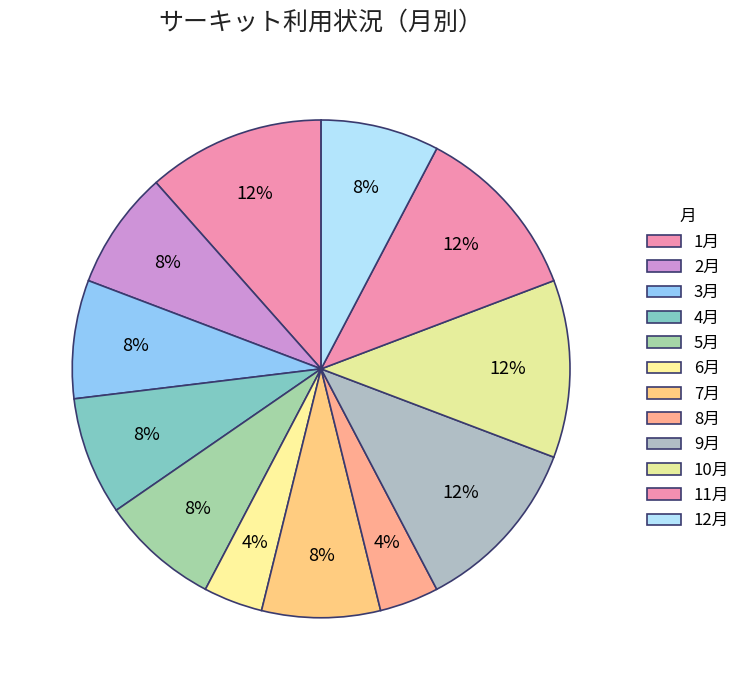

Does 11月 represent more than half of the total?

No